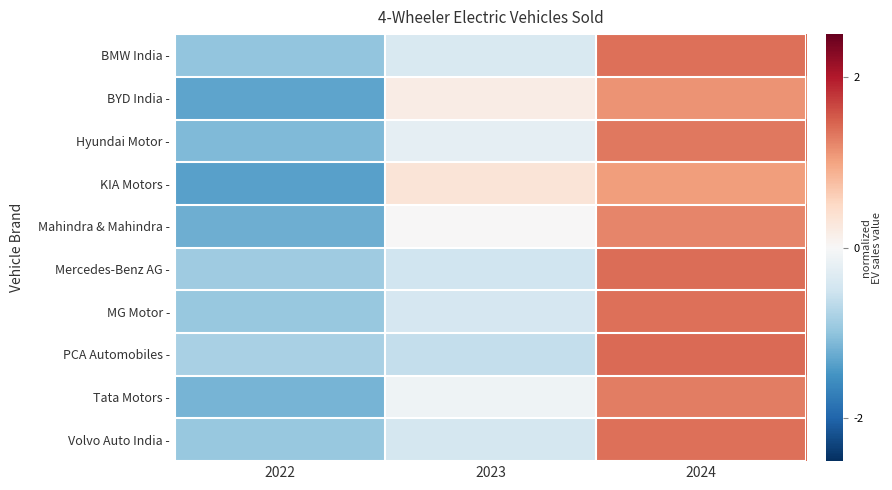

What is the total value across all series at 2022?

-10.8